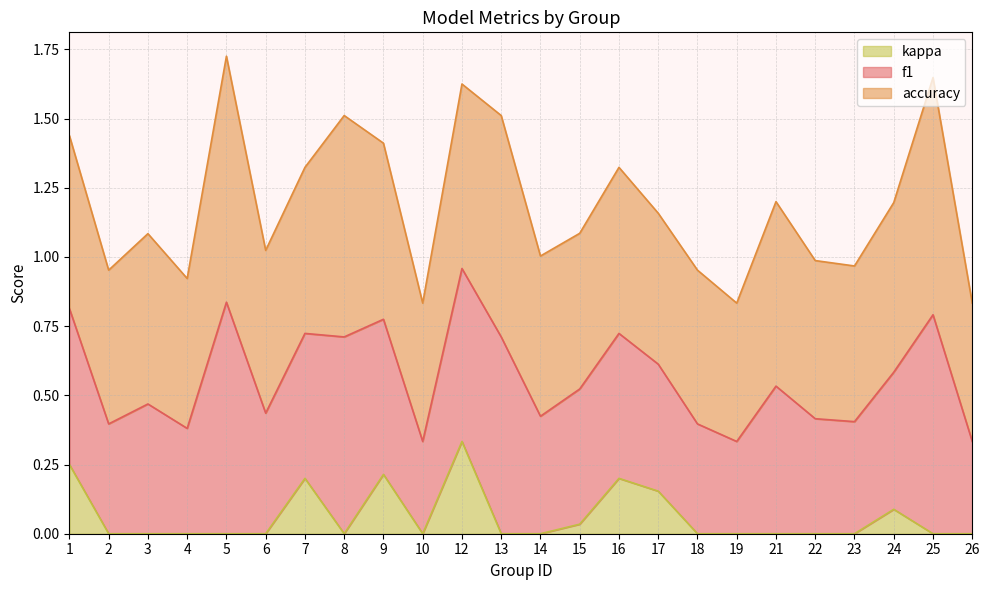

Count the number of data series in this chart.

3